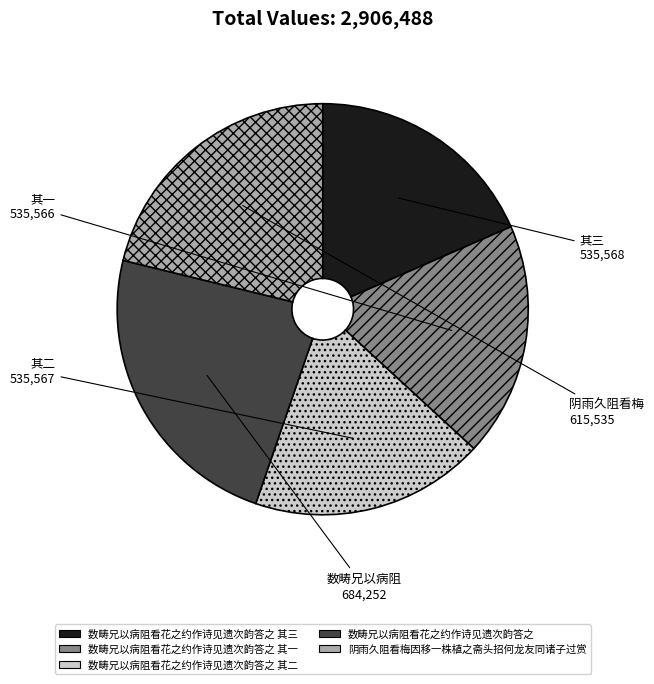

Is there a majority slice in this chart?

No